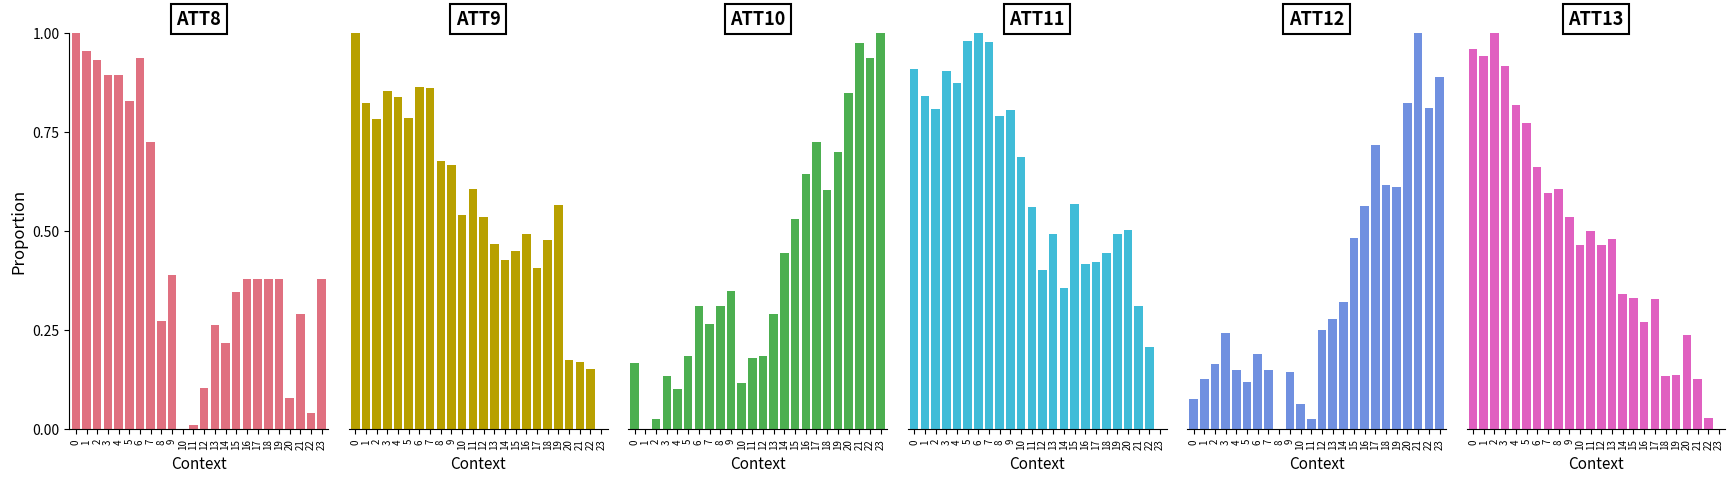

Which series changed the most between 2 and 17?

ATT10